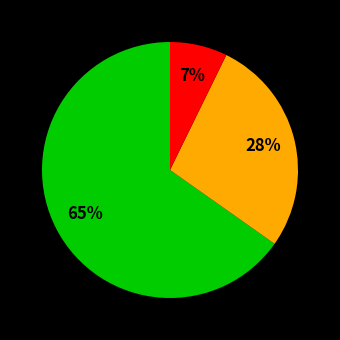

How many segments does this pie chart have?

3